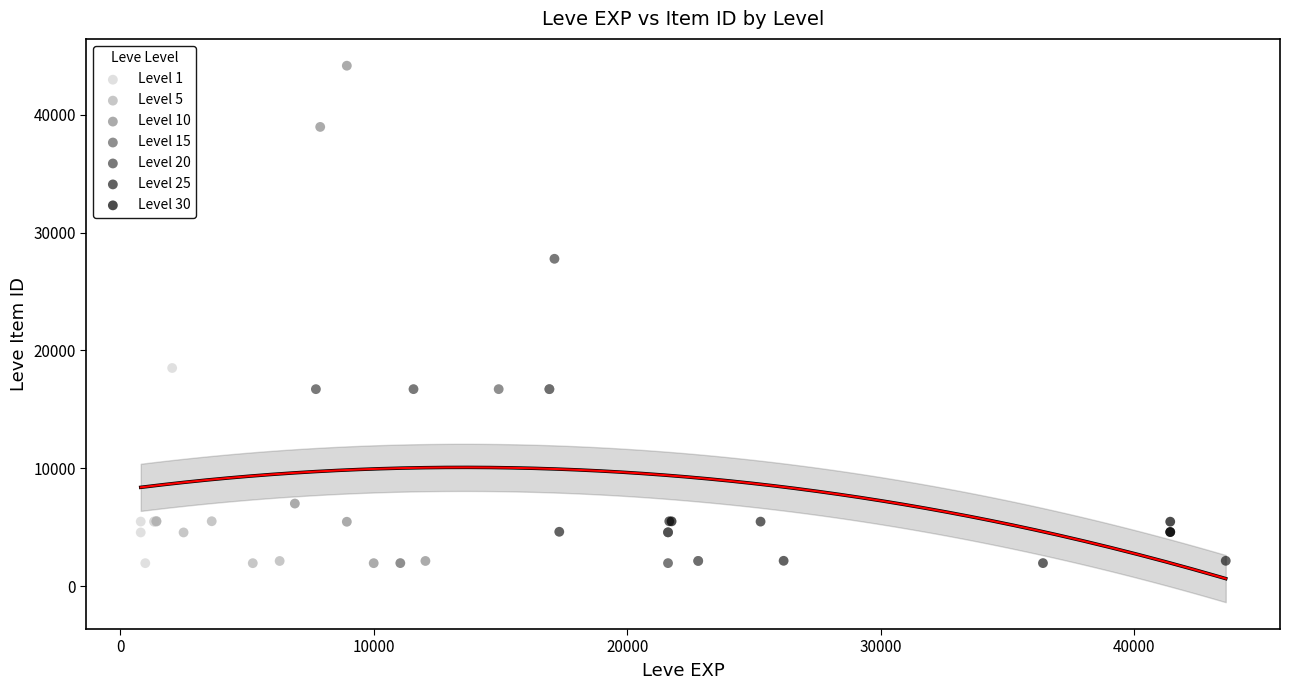

Which series has the widest spread of Y values?

Level 10